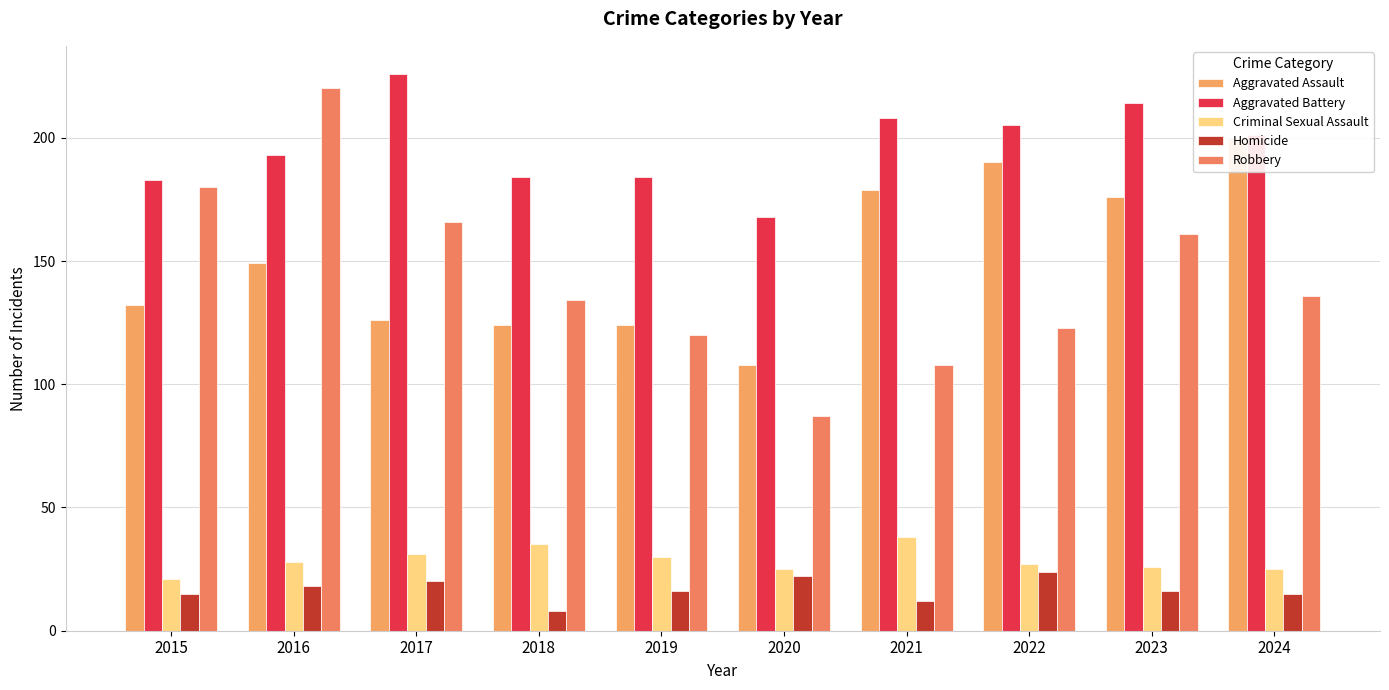

What is the maximum value shown in the chart?

226